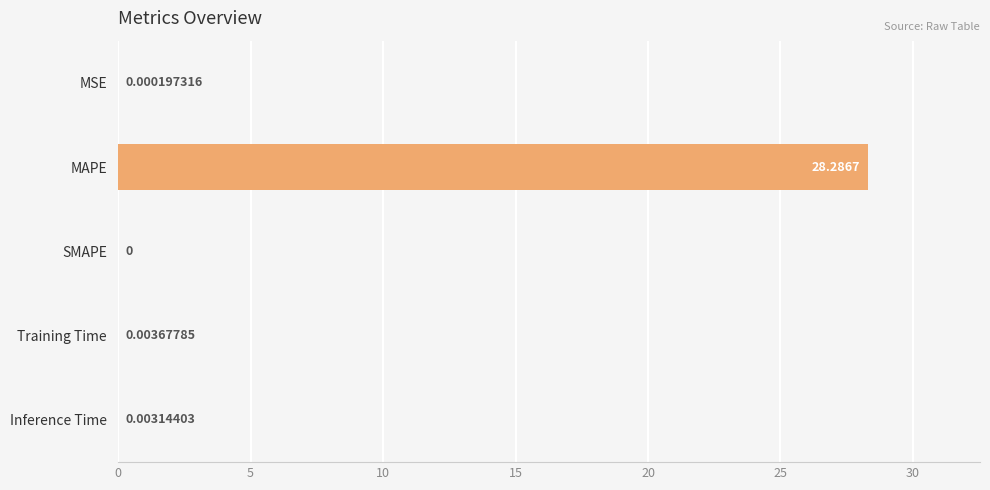

How many positive values are there?

4